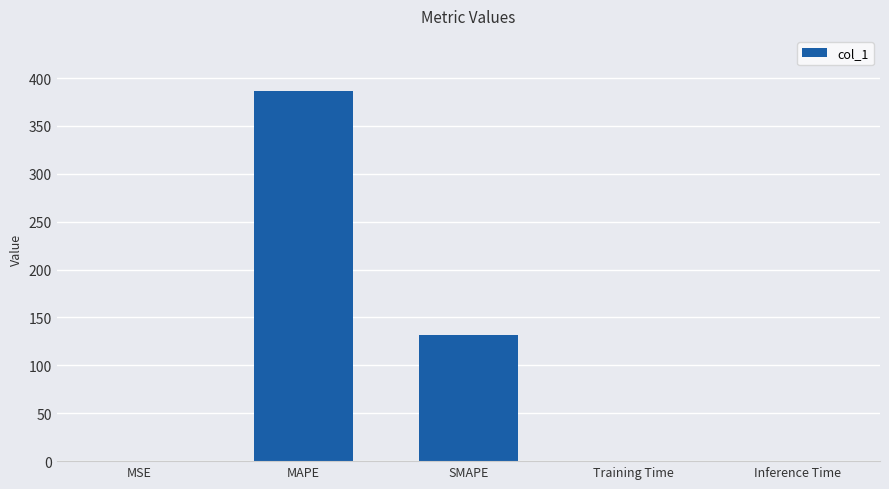

What is the sum of all values?

518.0